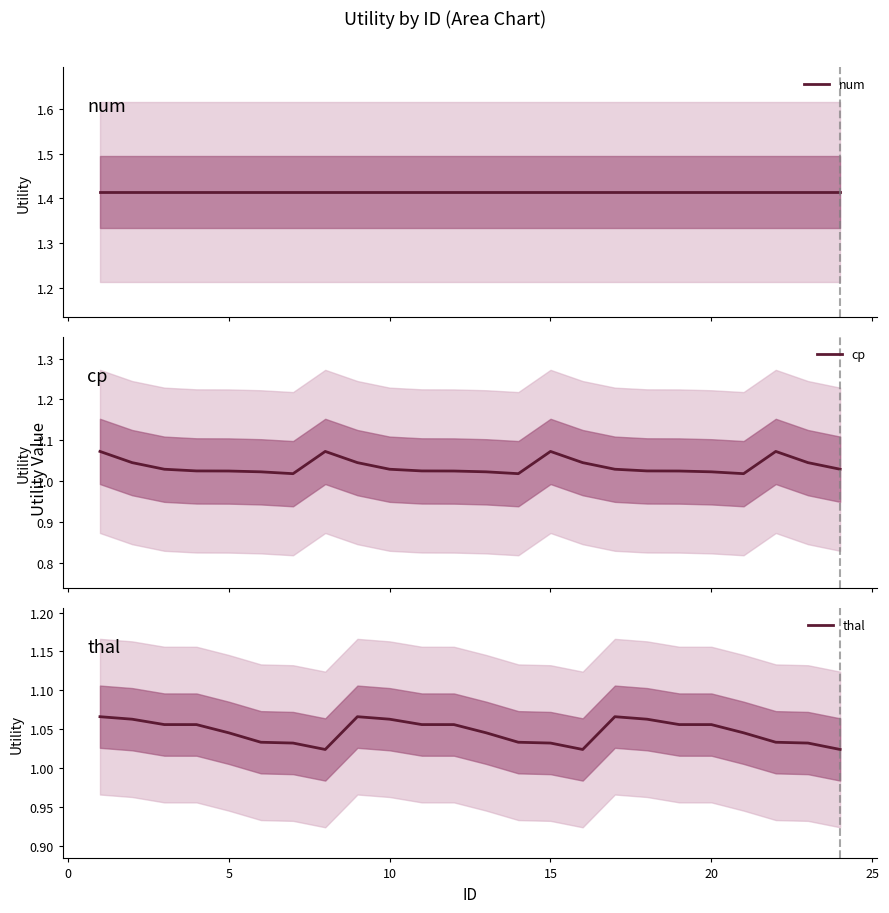

True or false: num has more than 2 interior local peaks.

False